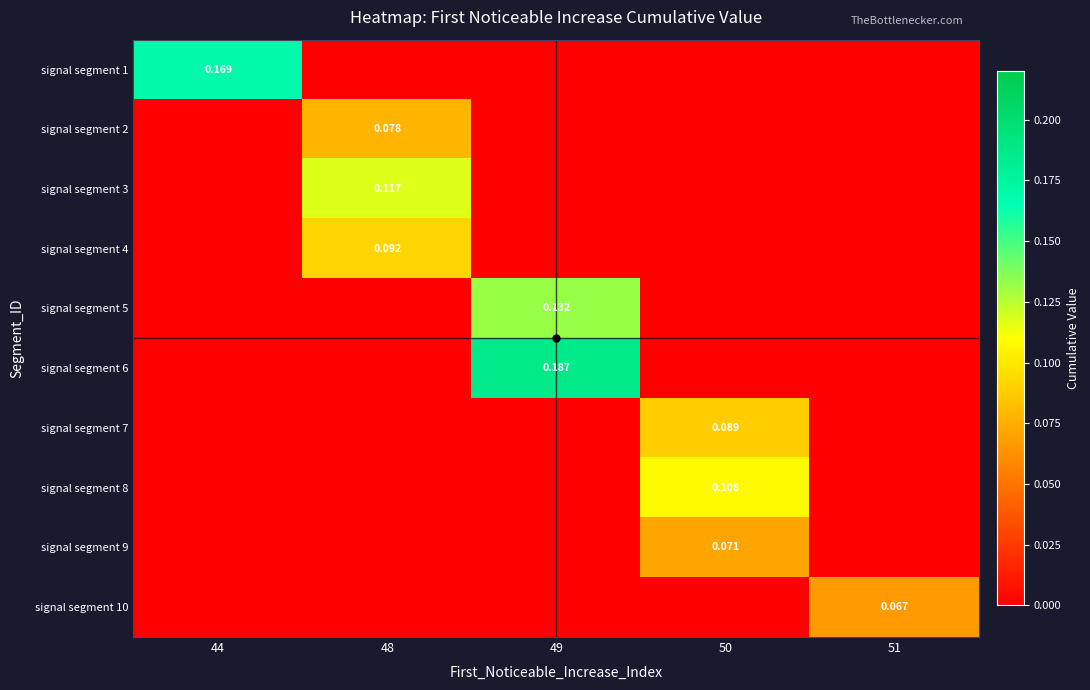

What is the difference between the maximum and minimum values in the signal segment 8 series?

0.1